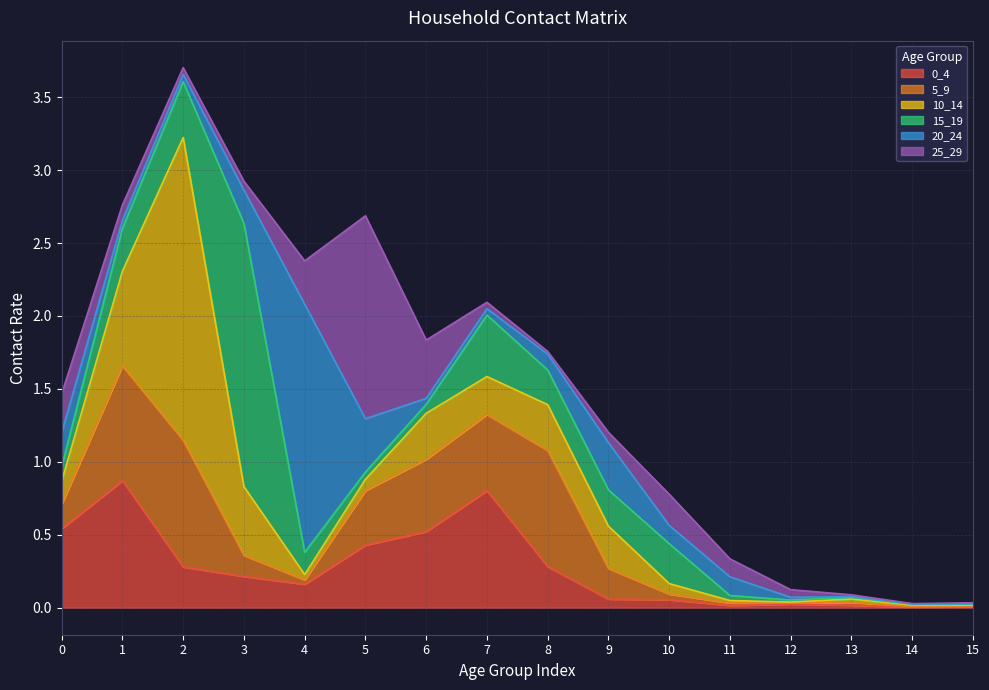

List the labels in order of 0_4 value, largest first.

1, 7, 0, 6, 5, 8, 2, 3, 4, 9, 10, 12, 13, 11, 15, 14